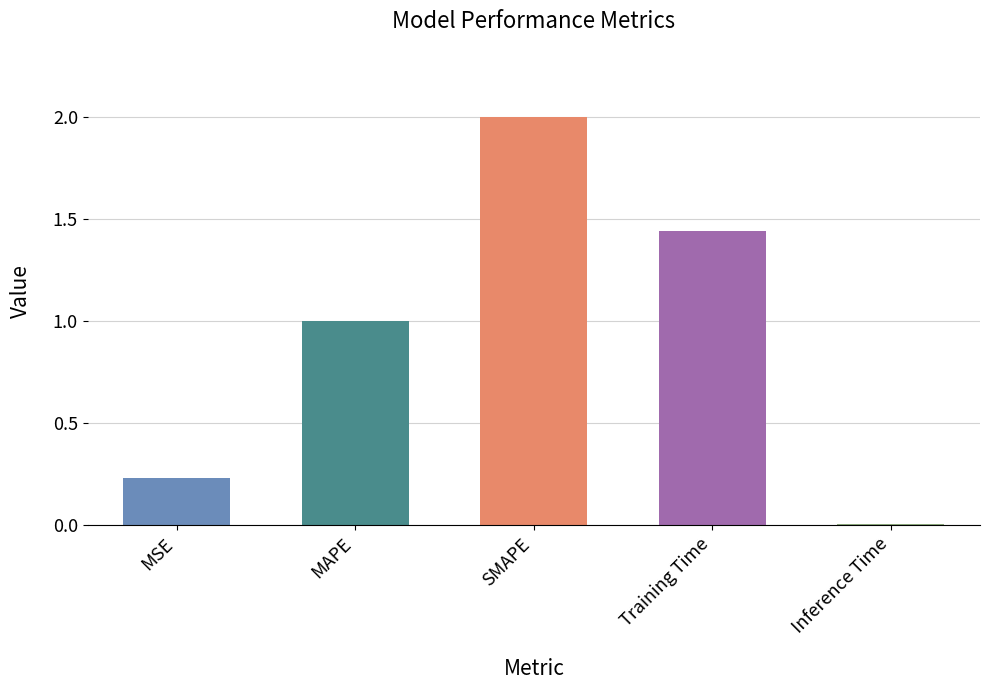

What is the difference between the maximum and second lowest values?

1.8